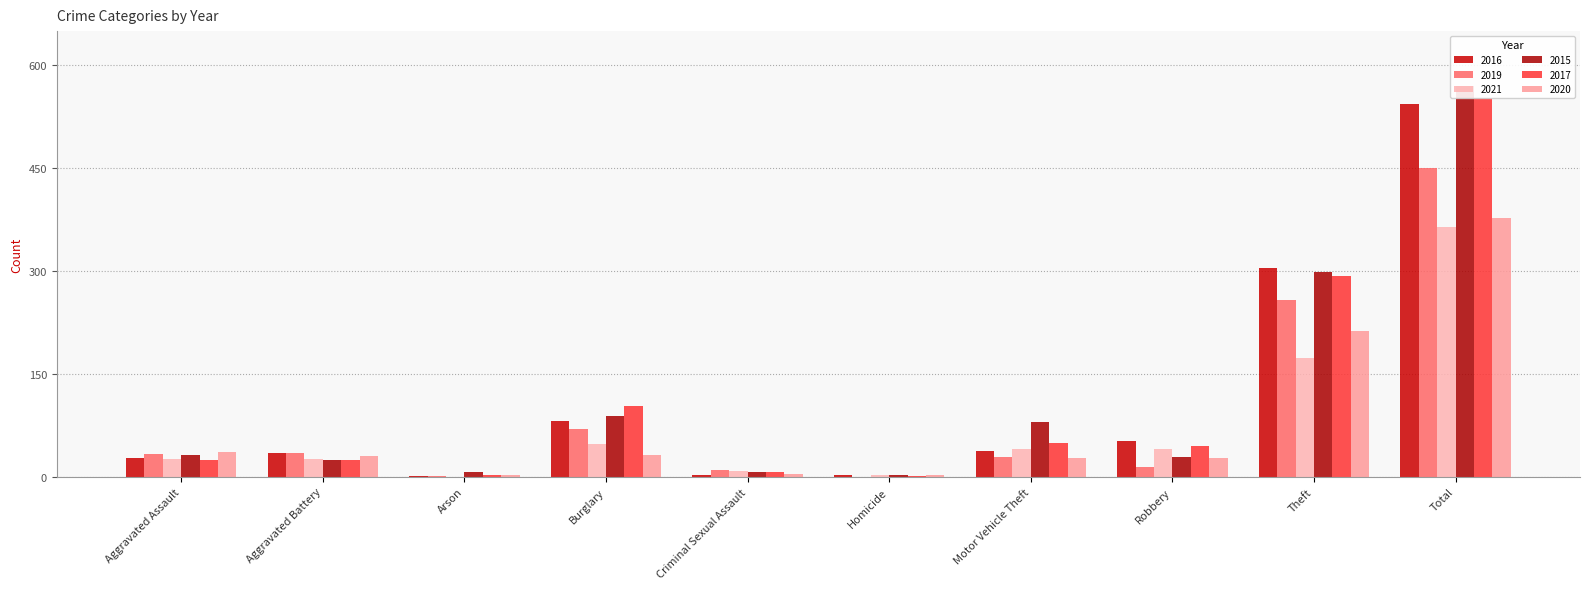

Reading left to right, transcribe all the data shown in this chart.

2016: 27	35	1	81	3	2	38	52	304	543
2019: 34	35	1	70	10	0	29	14	258	451
2021: 26	26	0	48	8	2	41	40	174	365
2015: 32	25	7	89	7	3	80	29	298	570
2017: 25	25	3	103	7	1	50	45	293	552
2020: 36	31	3	32	4	2	28	28	213	377